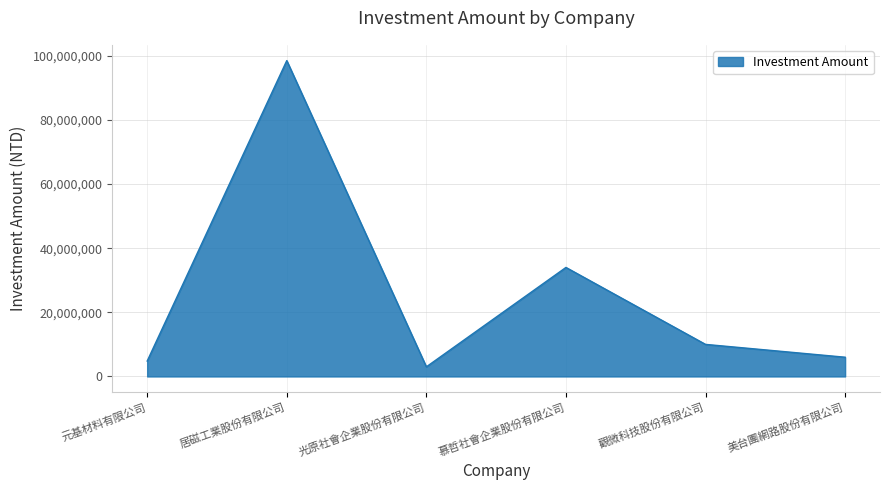

The value at 觀微科技股份有限公司 is 10000000. True or false?

True